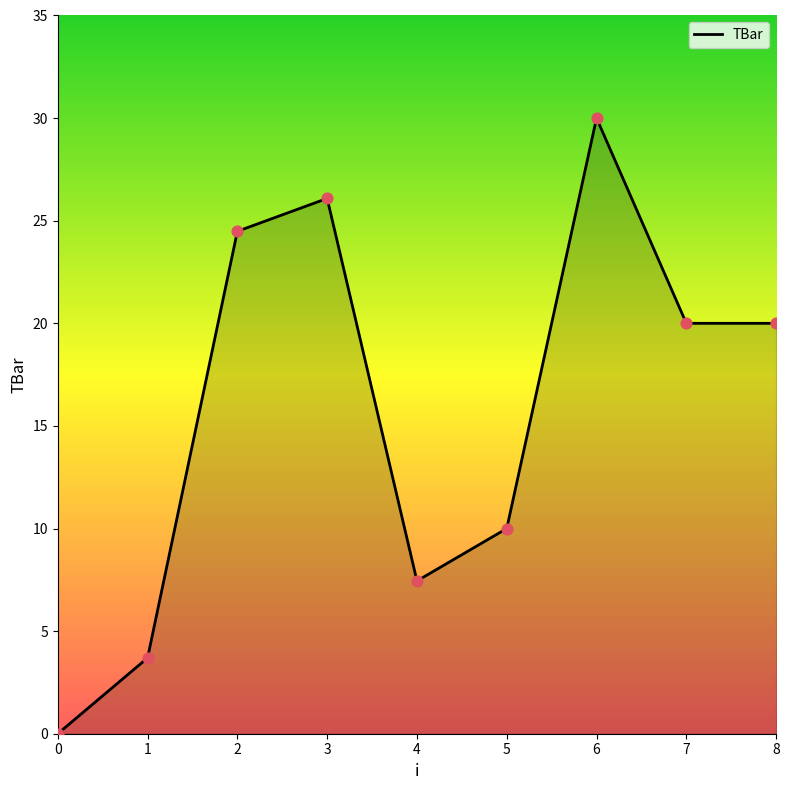

What is the ratio of the value at 4 to the value at 6?

0.2